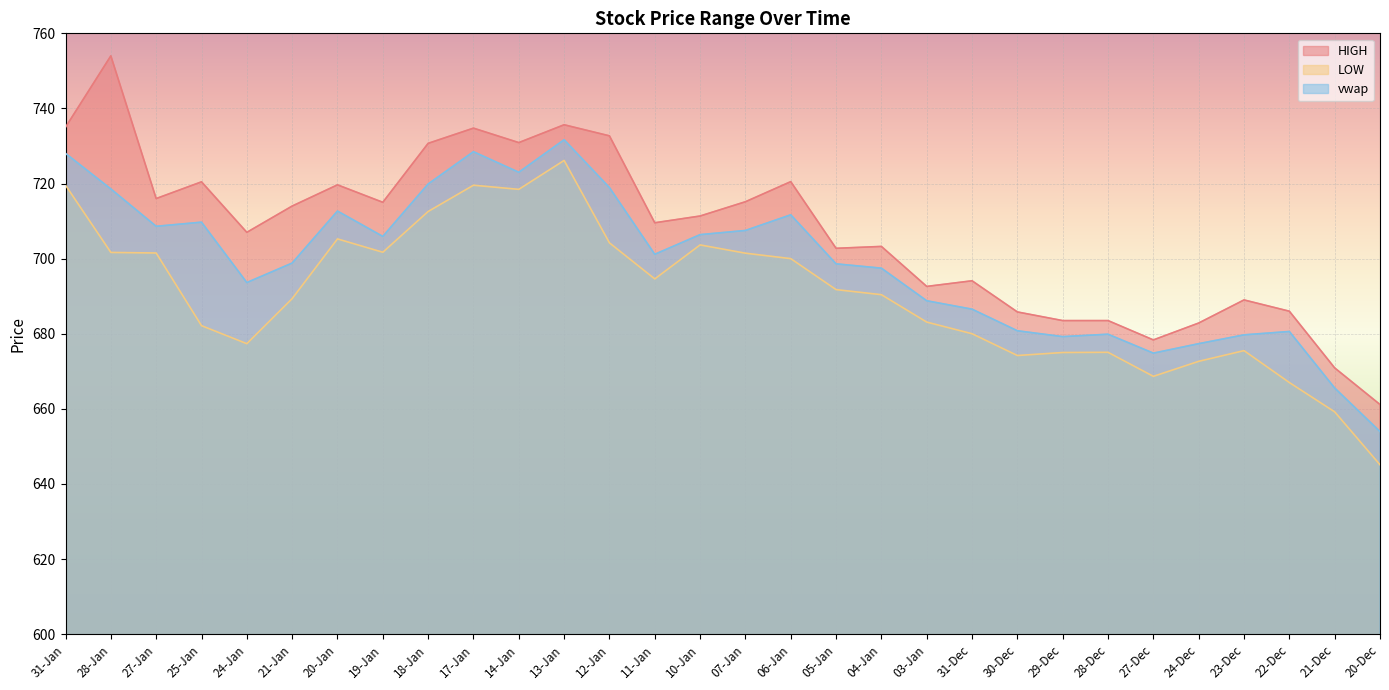

What position from the right is 05-Jan?

13